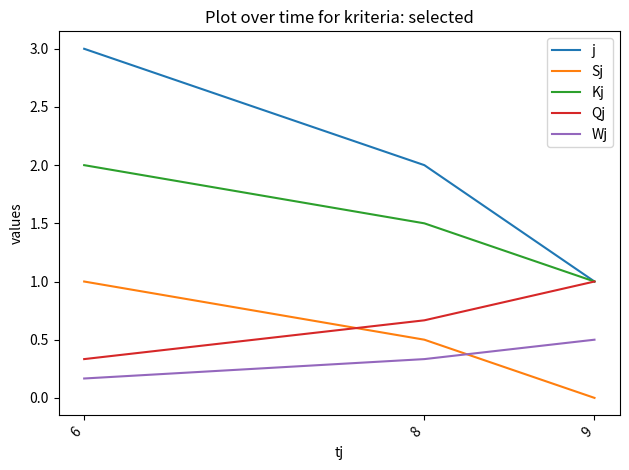

The value of Kj at 6 is 2.0. True or false?

True